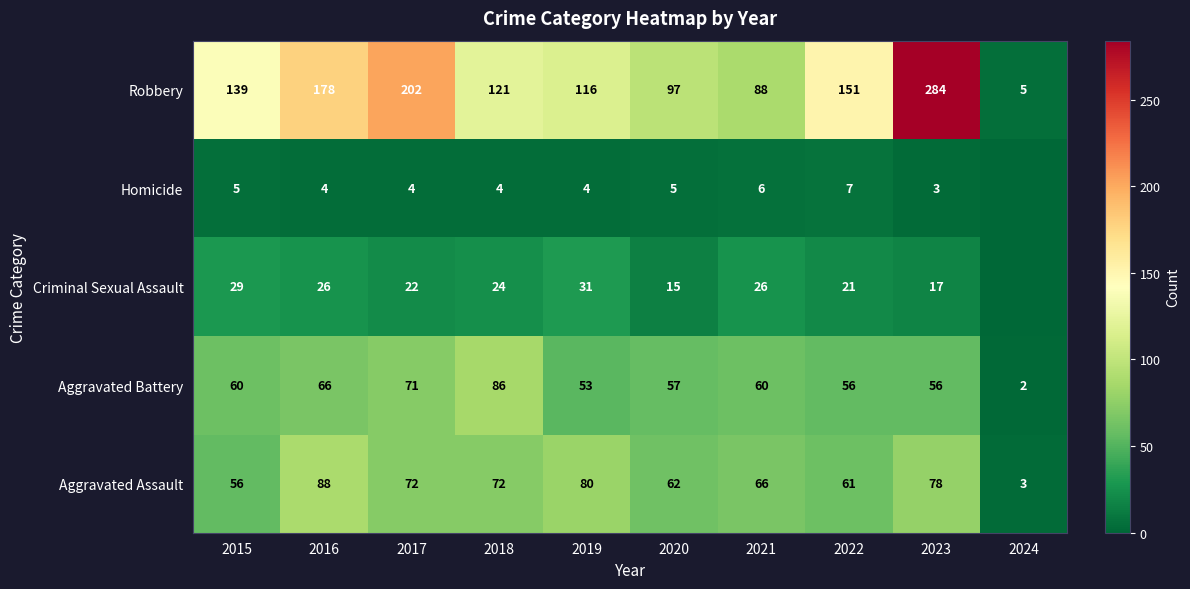

Which has a higher value, 2022 or 2016?

2016